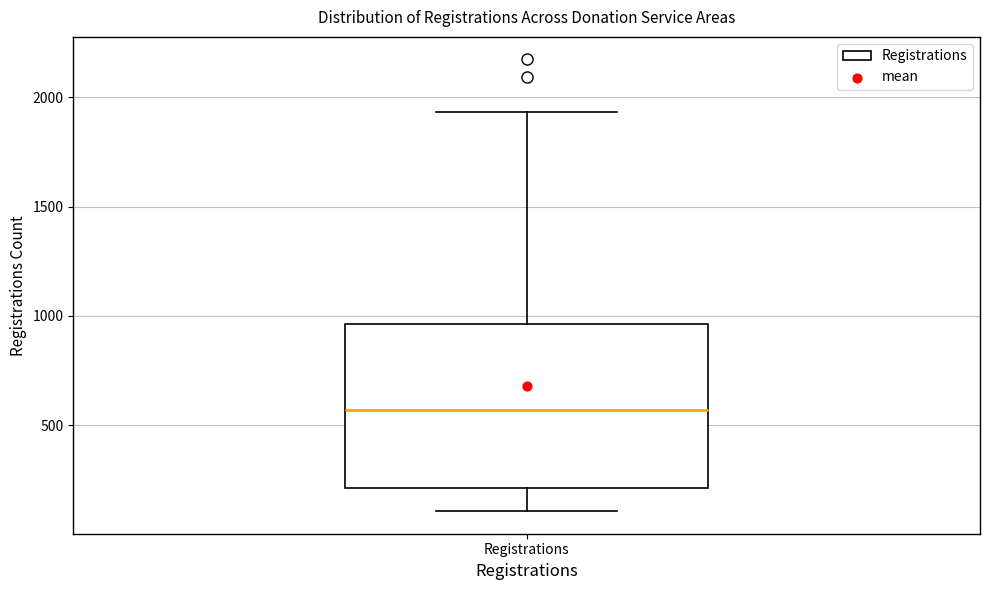

Read this box plot against the y-axis: the position of the median line, the range covered by the box, and the ends of both whiskers. The values are not printed on the chart, so give them approximately, as read against the axis.

median 550, box 200 to 950, whiskers 100 to 1950